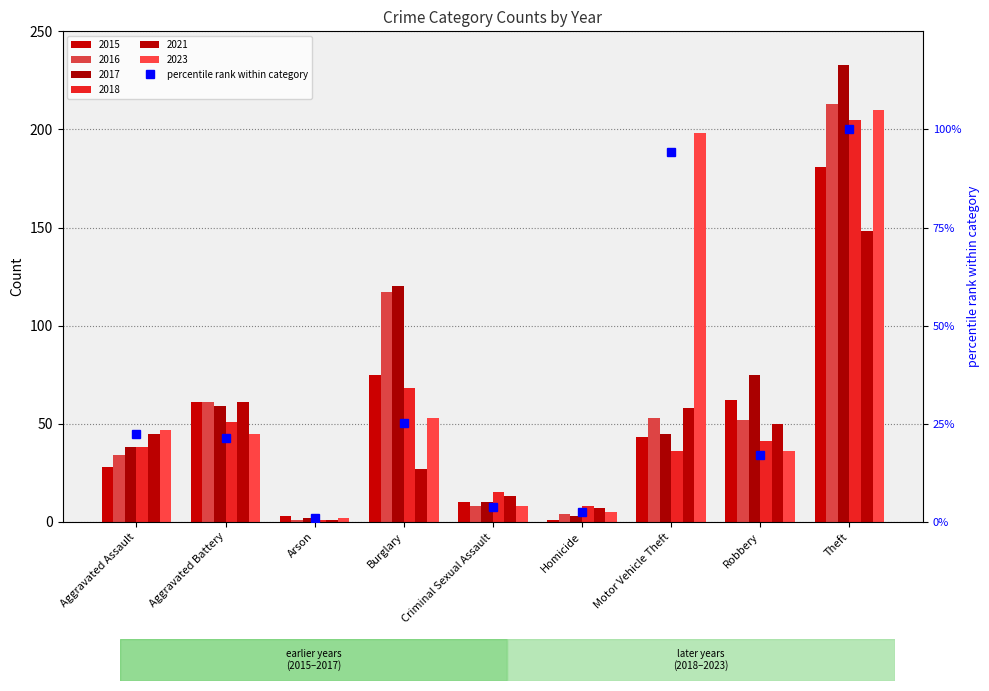

Which label corresponds to the largest value in the chart?

Theft